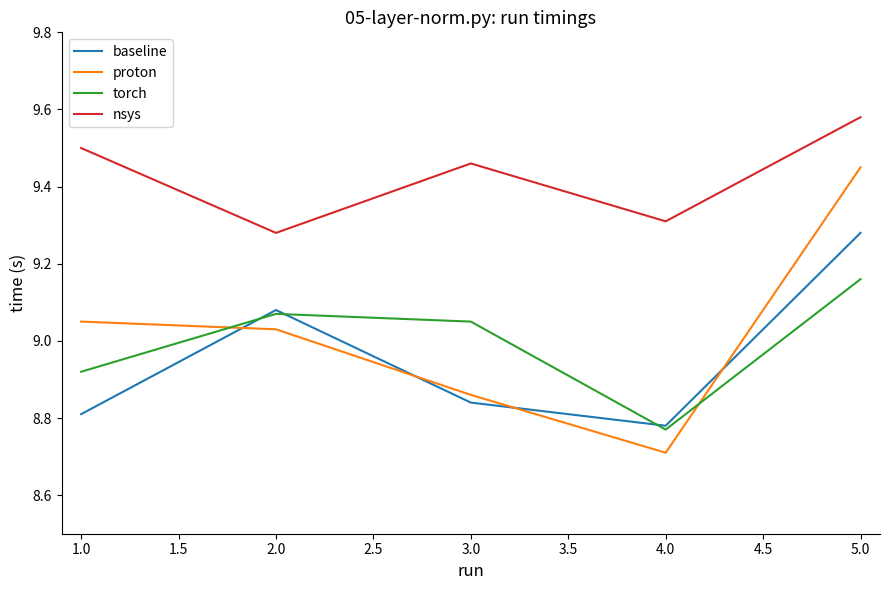

True or false: nsys has a value of 3.6 at 4.0.

False